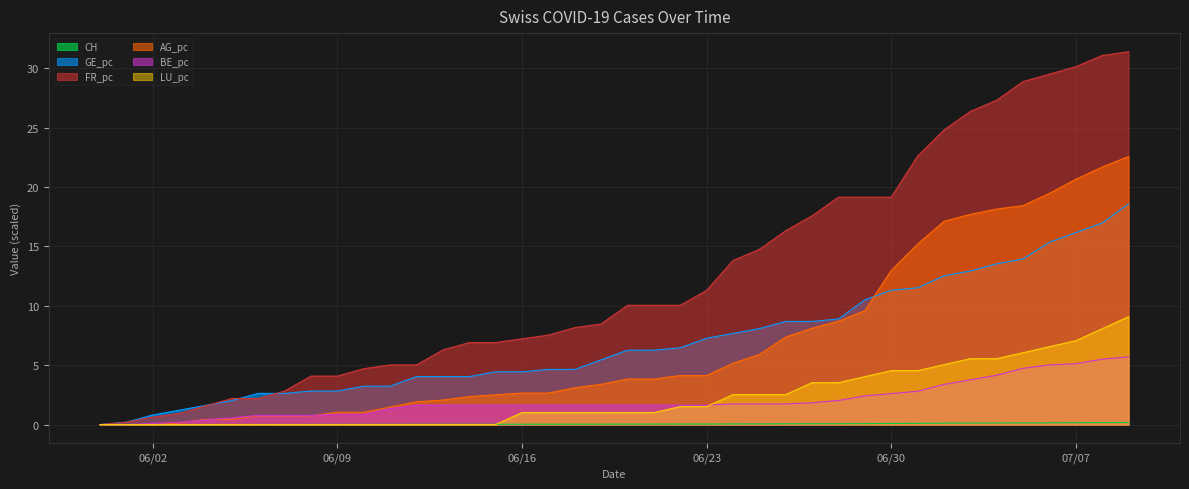

What are all the series names shown in the legend?

CH, GE_pc, FR_pc, AG_pc, BE_pc, LU_pc